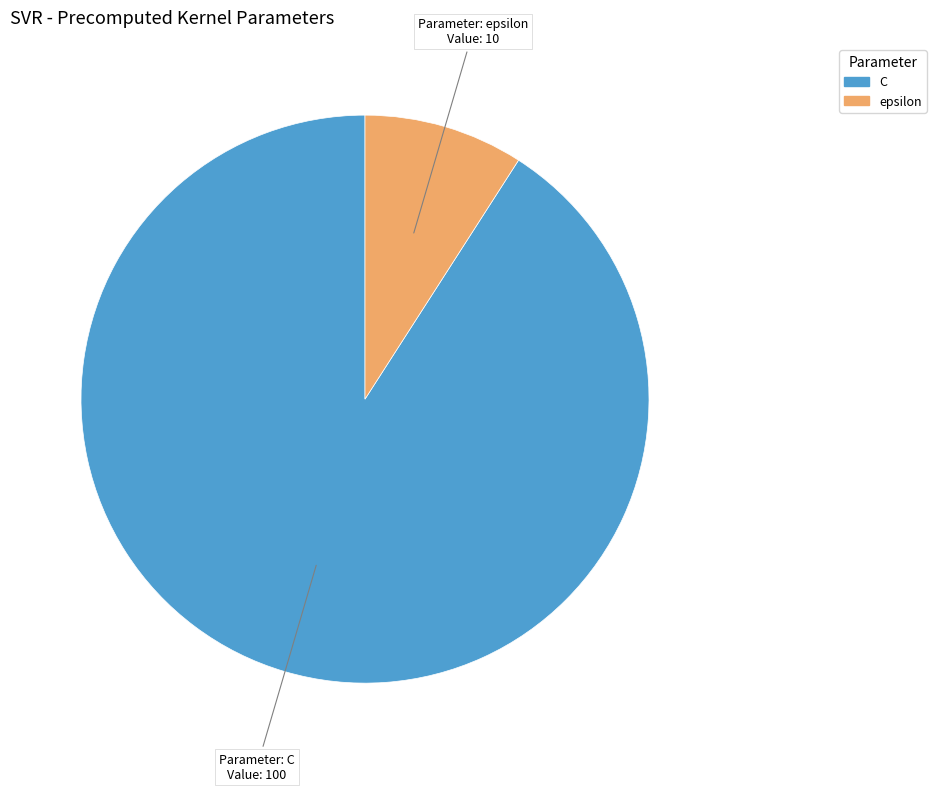

Does C represent more than half of the total?

Yes